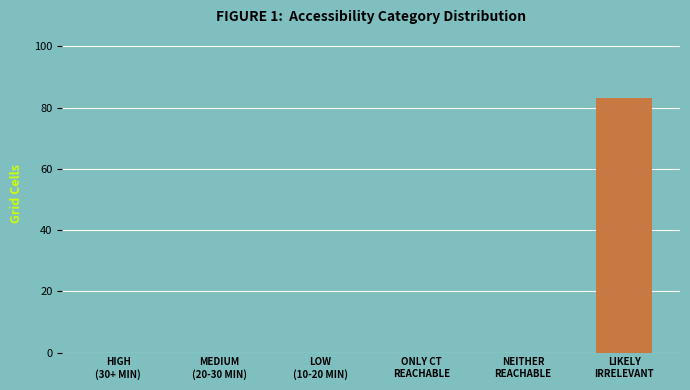

Are the bars horizontal?

No